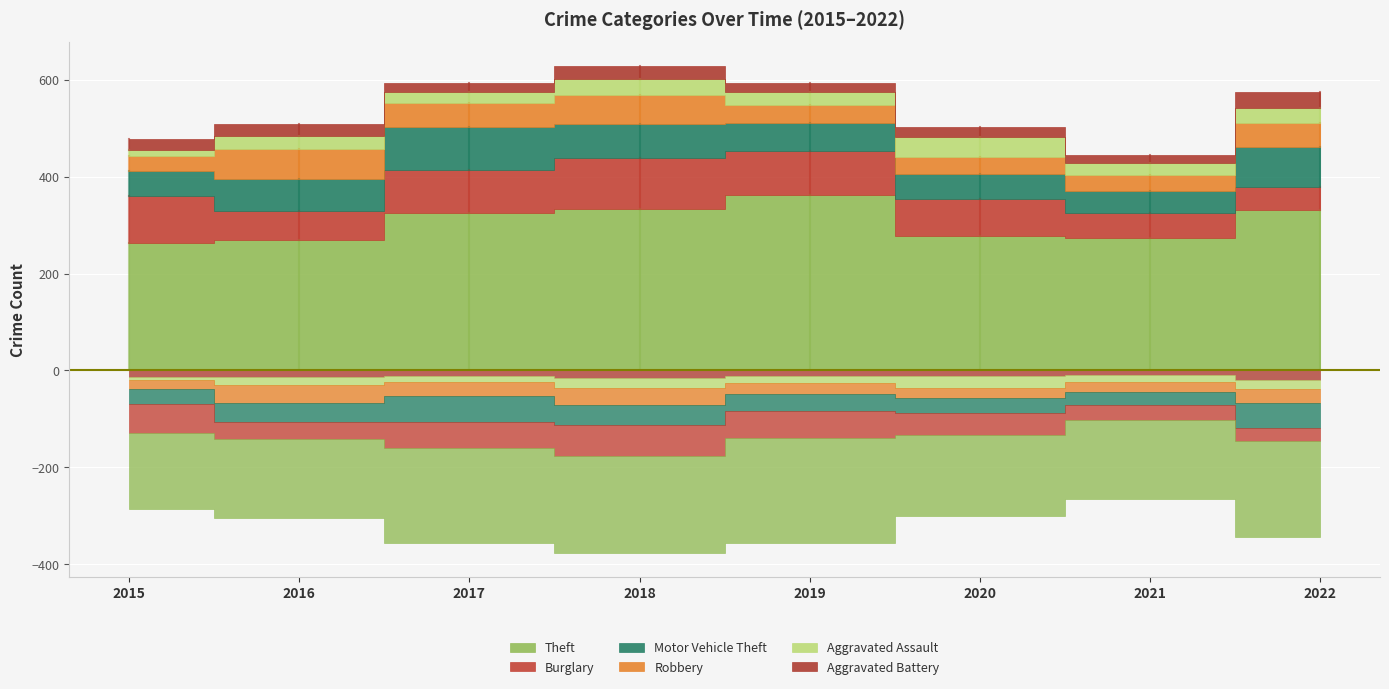

What is the lowest value of the Burglary series?

46